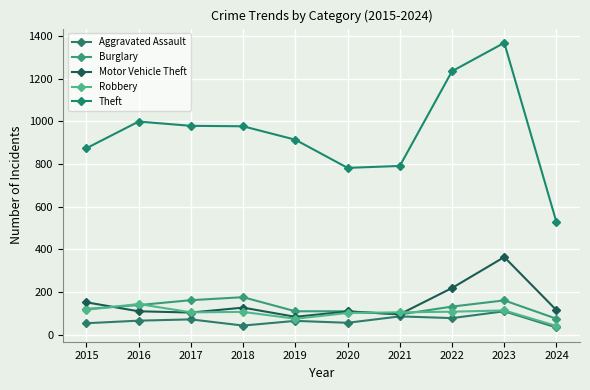

Which category has the highest value in the Theft series?

2023